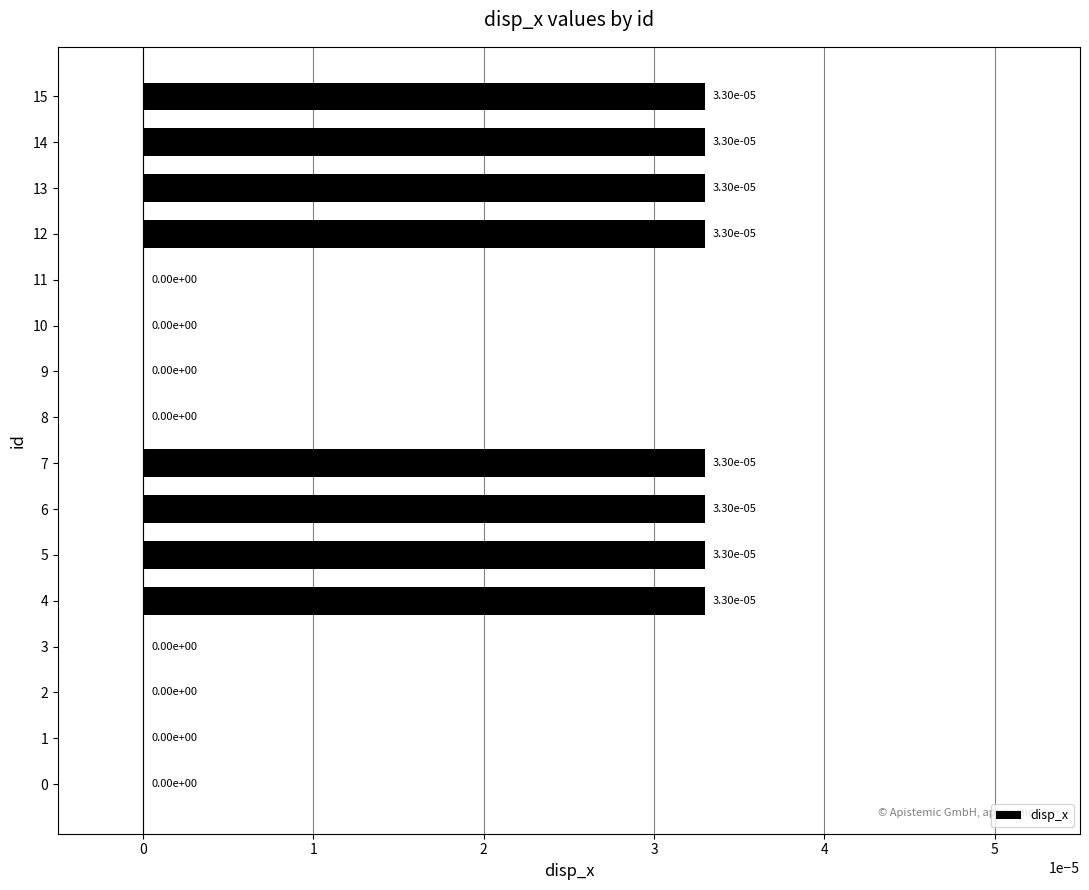

The value at 6 is 0.0. True or false?

True